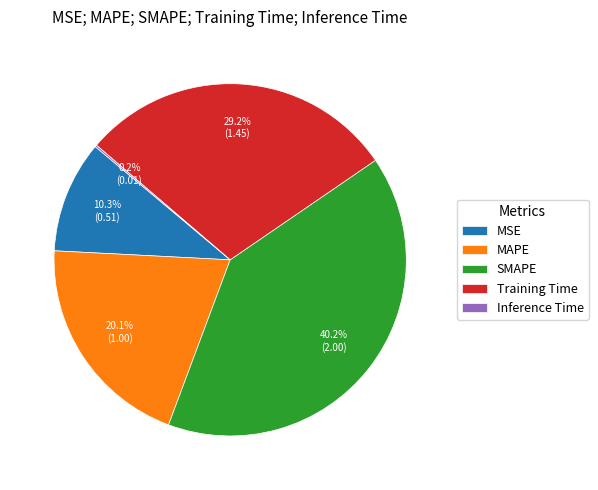

Which has a higher value, MSE or Training Time?

Training Time